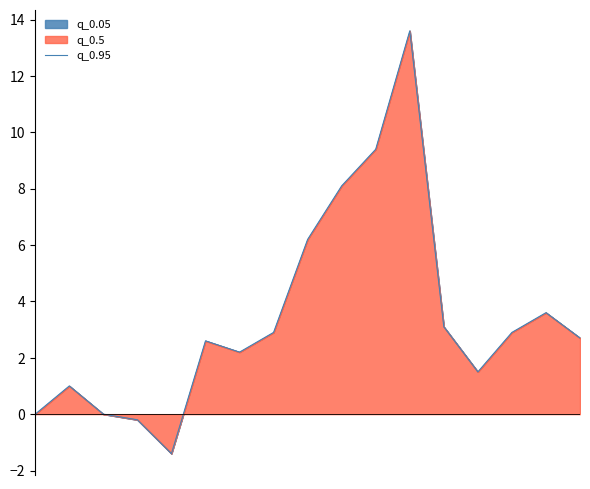

What is the difference between the maximum and minimum values?

15.0